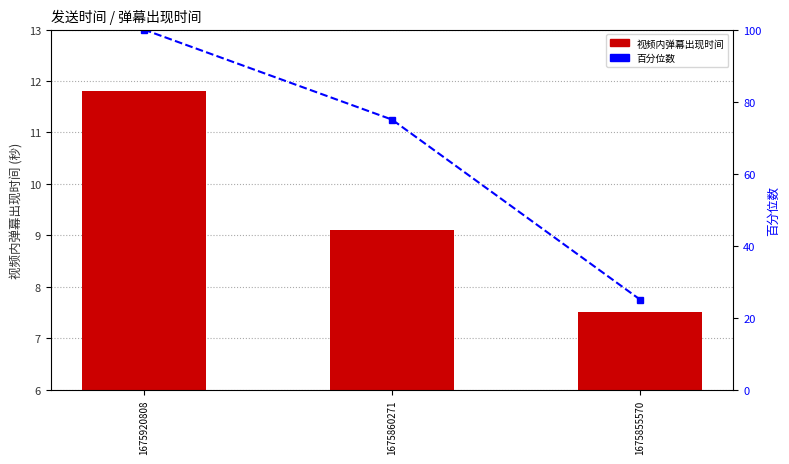

How many 百分位数 values are between 25 and 100?

3